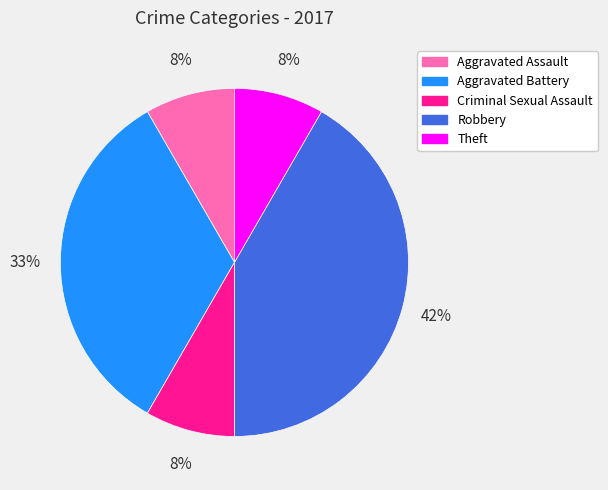

Which slice is the largest?

Robbery